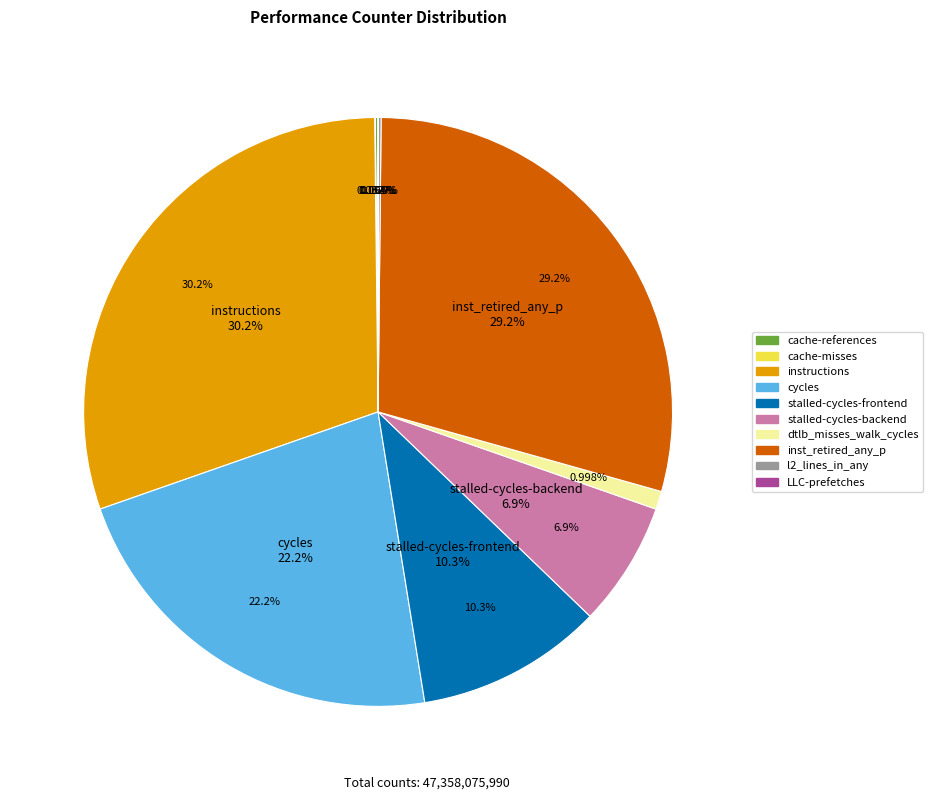

Which slice is the smallest?

LLC-prefetches